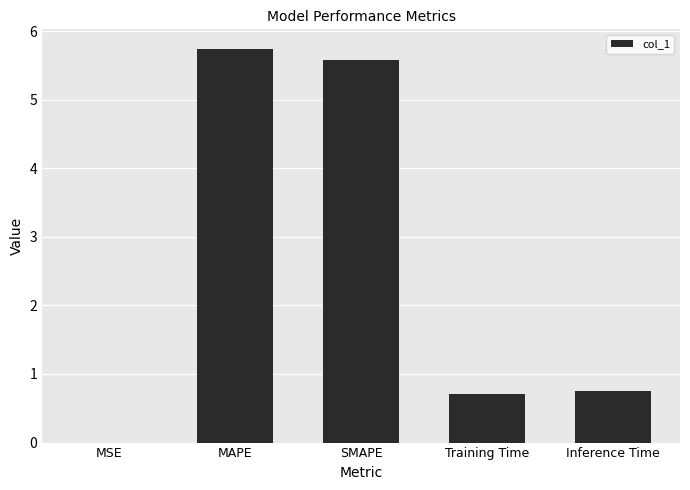

True or false: the data shows 0.2 at Training Time.

False